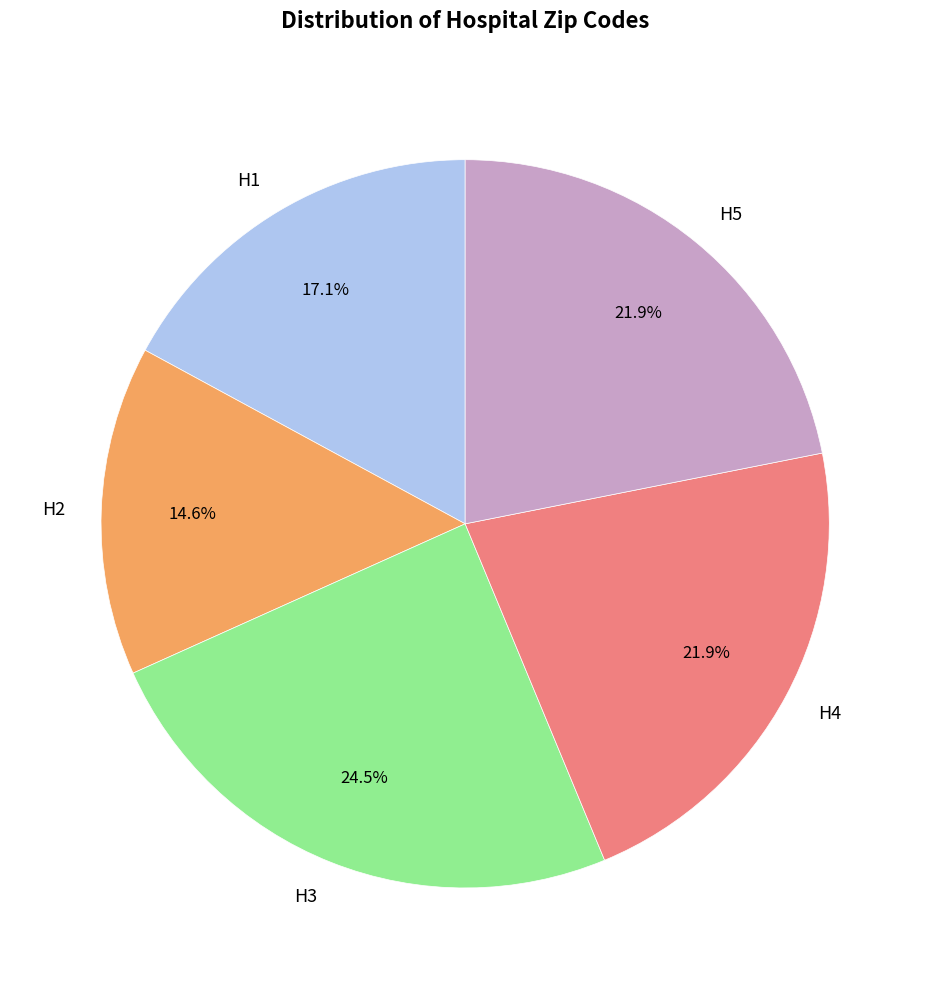

Does any single category account for the majority?

No